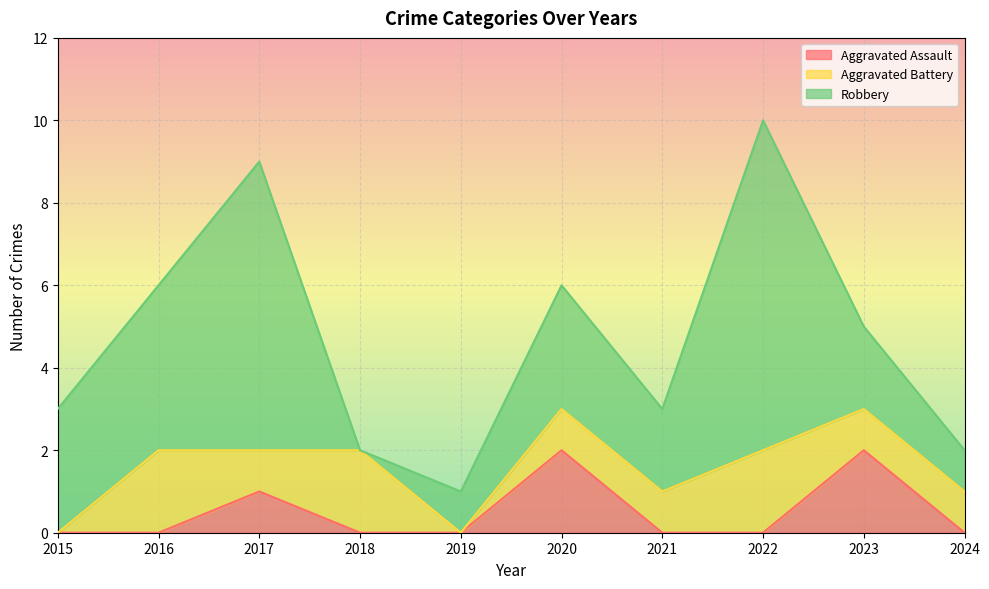

True or false: Aggravated Assault has more than 1 interior local peaks.

True